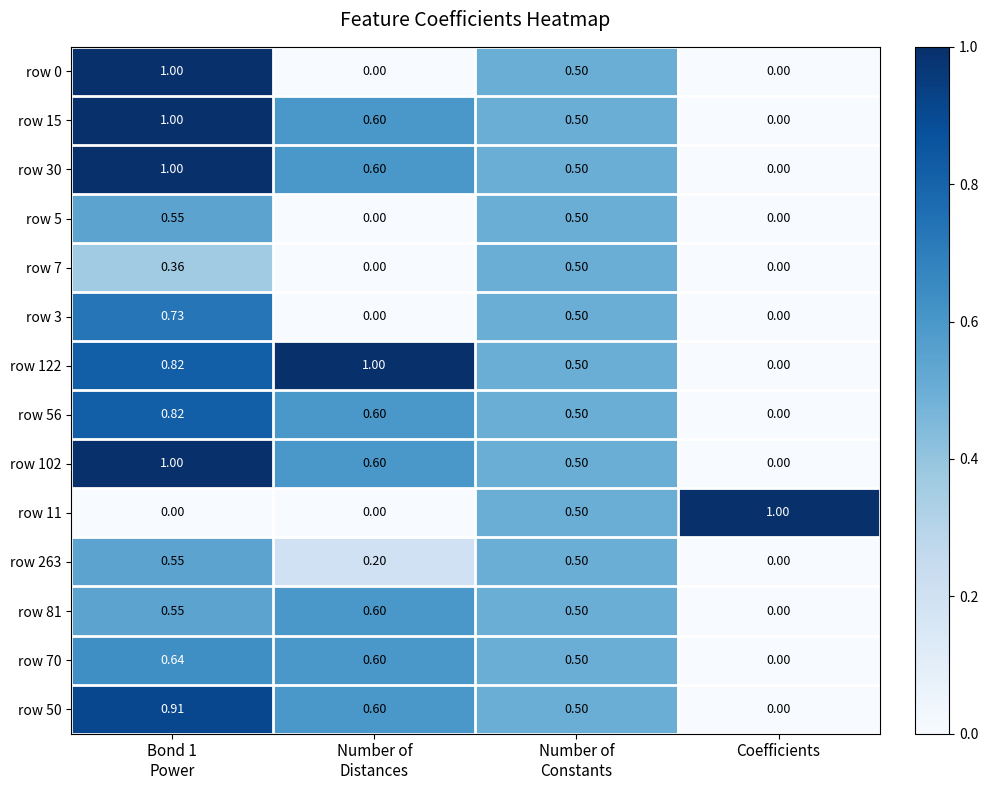

Where is row 70 nearest to the value 0?

Coefficients